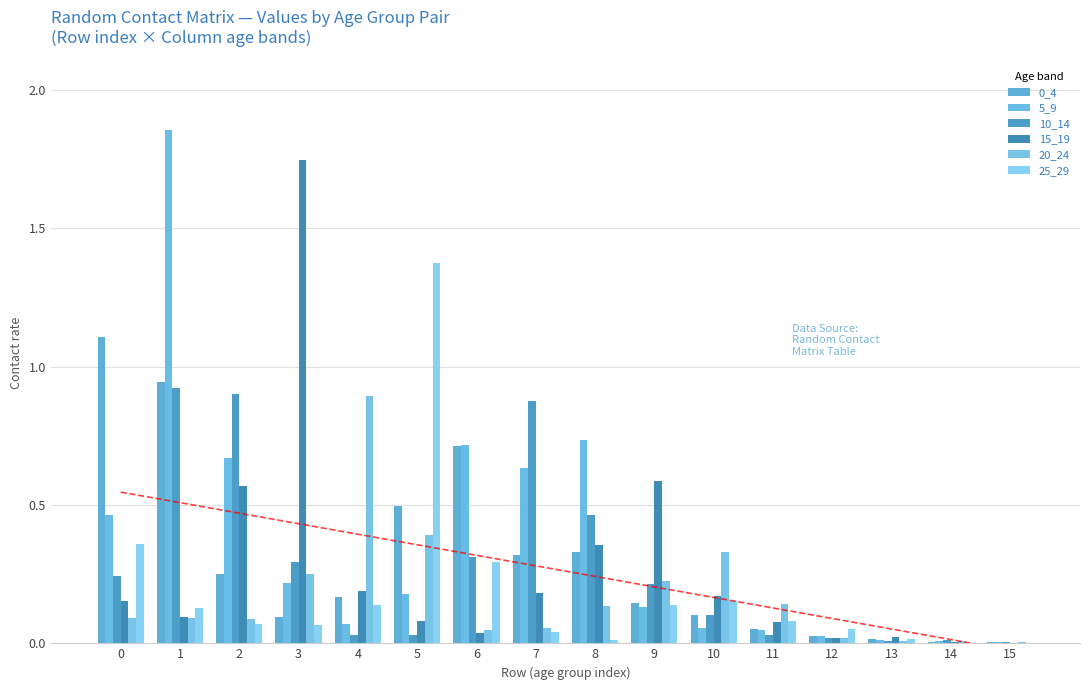

How many bars are there in total?

96